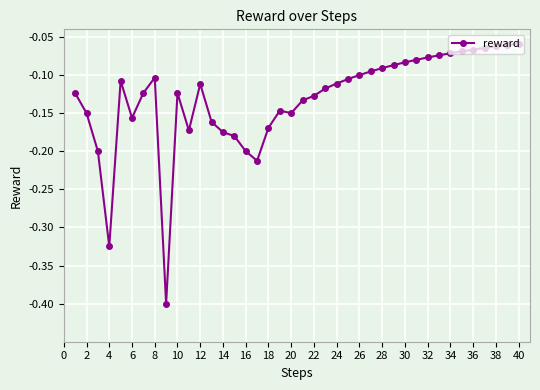

What is the smallest value displayed?

-0.4